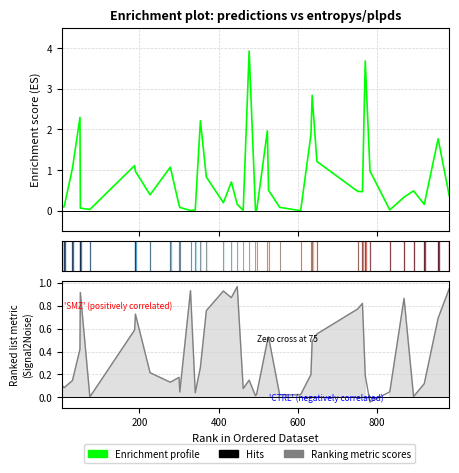

Rank the series by their maximum value, from lowest to highest.

Ranking metric scores, Enrichment profile